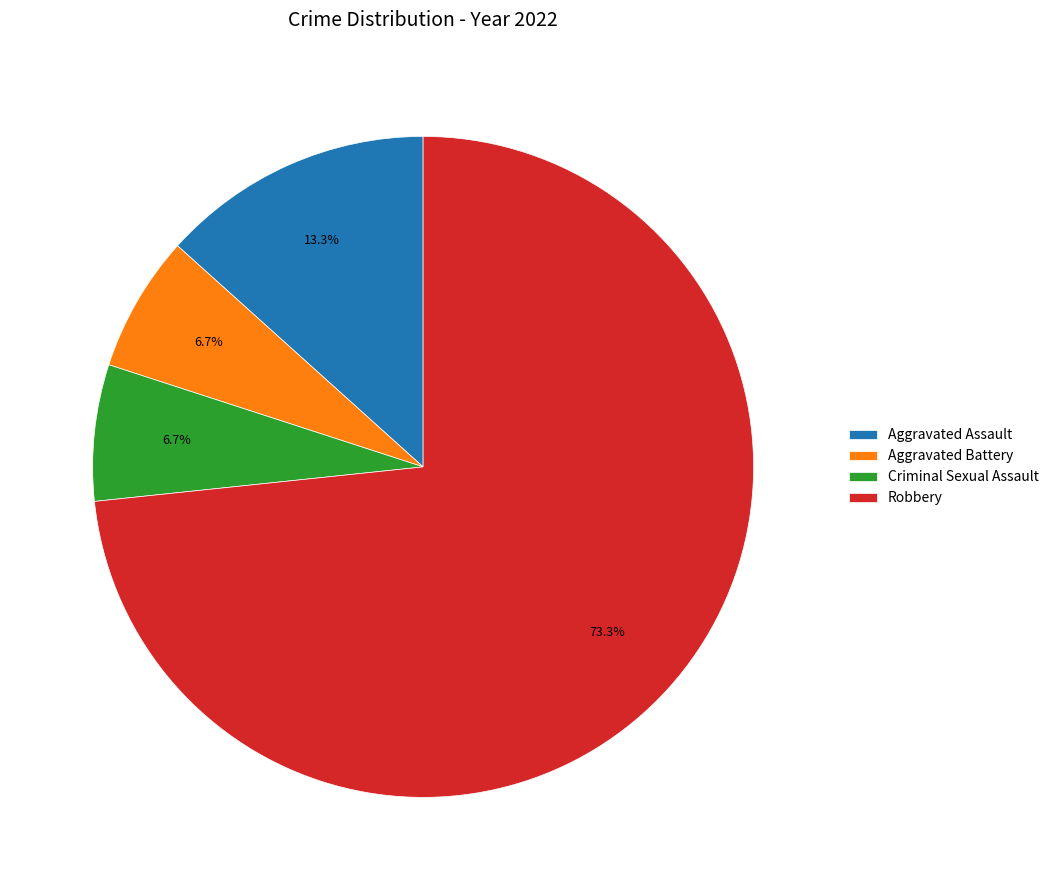

Which has a higher value, Robbery or Aggravated Battery?

Robbery